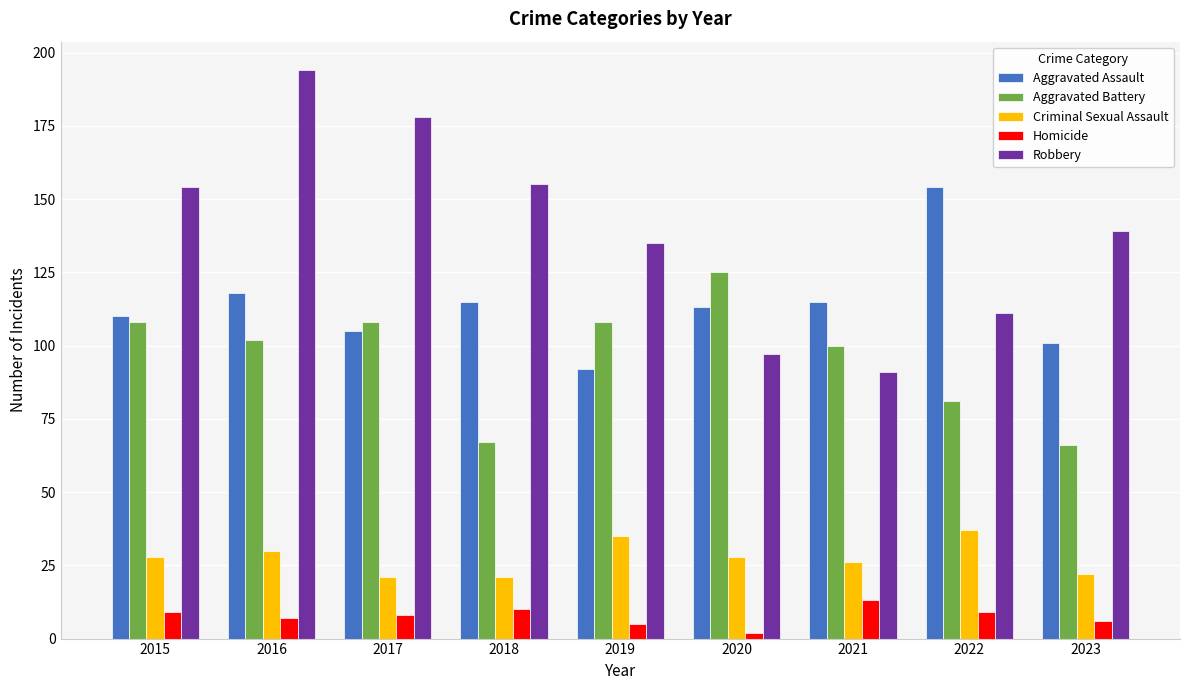

What is the sum of the Robbery values at 2019 and 2016?

329